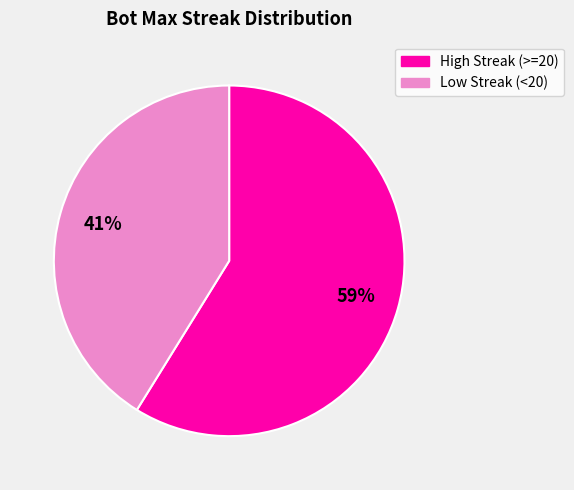

To the nearest percent, what percentage of the pie is Low Streak (<20)?

41%